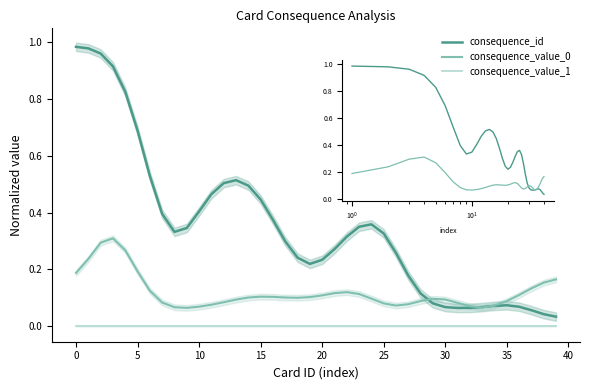

What are all the series names shown in the legend?

consequence_id, consequence_value_0, consequence_value_1